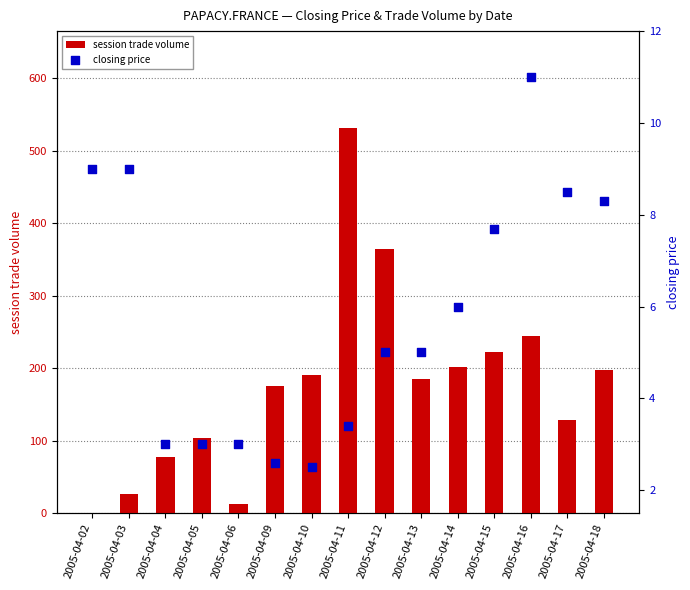

Is the value of closing price at 2005-04-03 greater than the value of session trade volume at 2005-04-03?

No